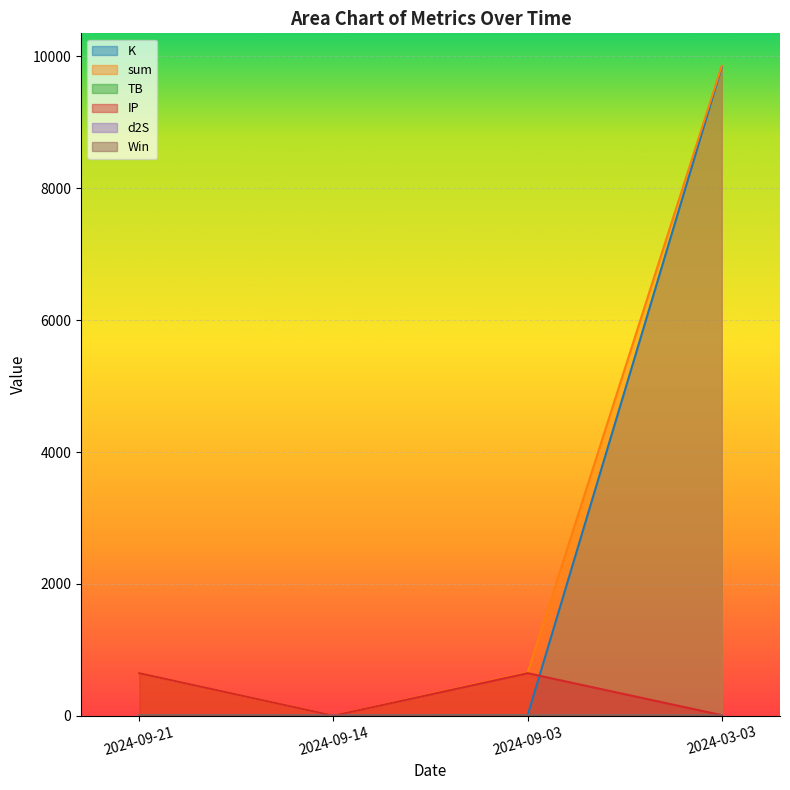

Reading right to left, list all the values displayed in this chart.

K: 9844.5	3.9	0.2	0.8
sum: 9858.1	654.1	2.4	646.5
TB: 3.2	3.2	0.1	0.3
IP: 8.7	645.3	0.5	645.3
d2S: 1.7	1.7	1.7	0.0
Win: 1.0	0.0	0.0	0.0